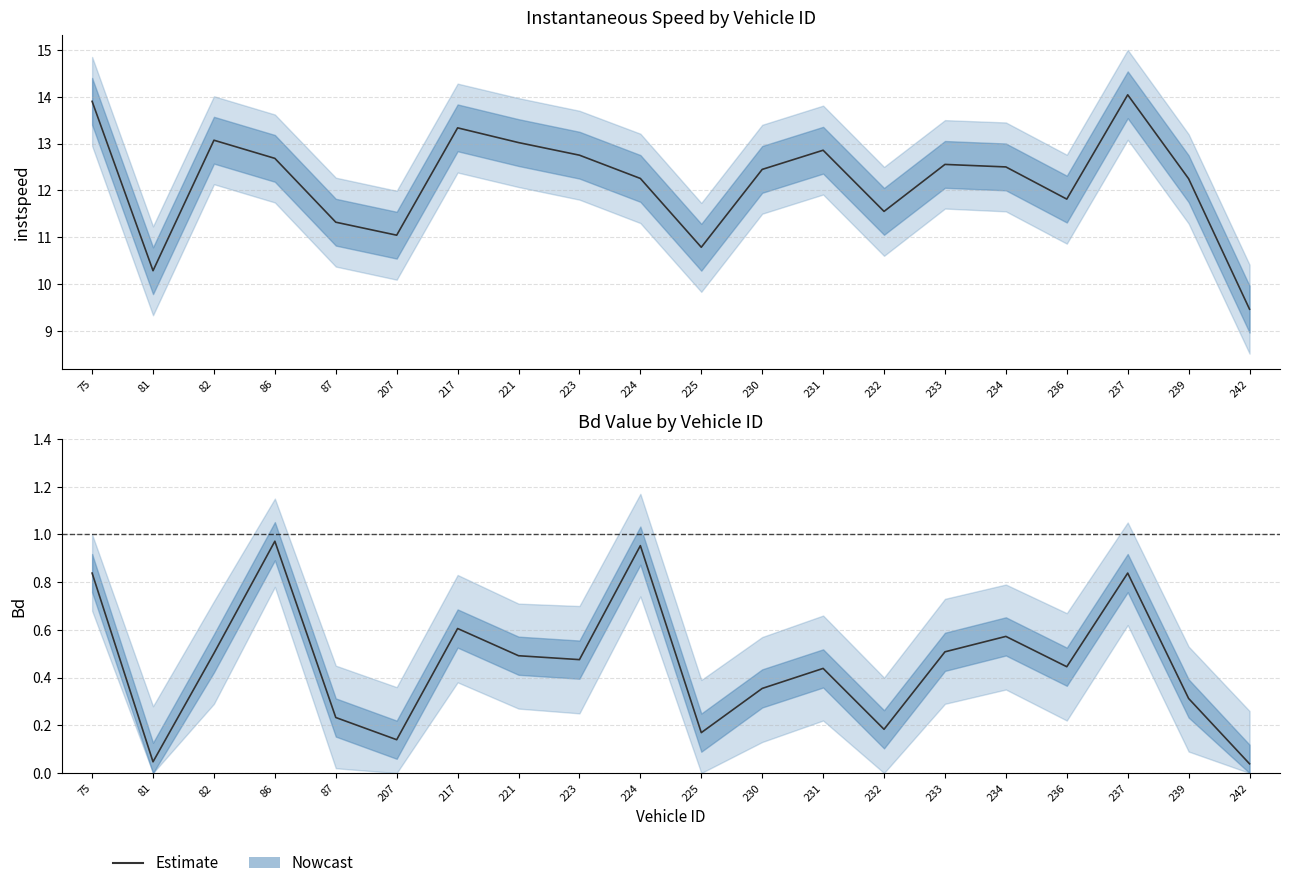

At which label is the value closest to 0?

242